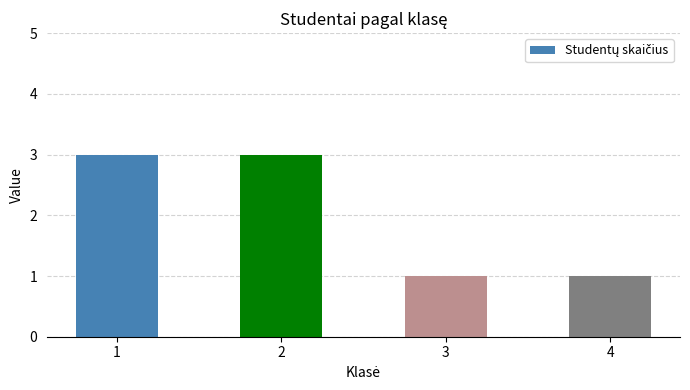

True or false: the data shows 1 at 3.

True